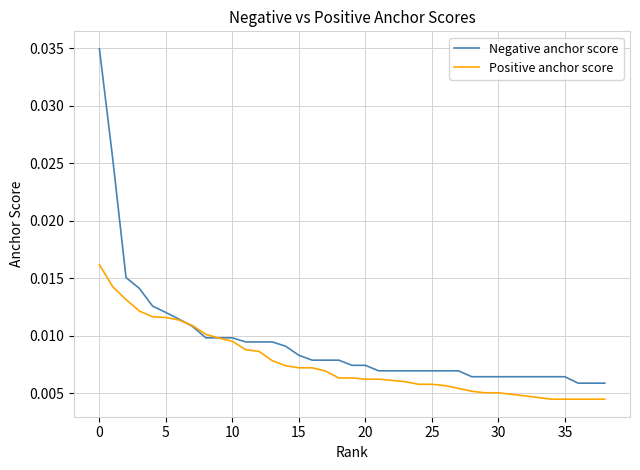

Rank the series by their maximum value, from highest to lowest.

Negative anchor score, Positive anchor score